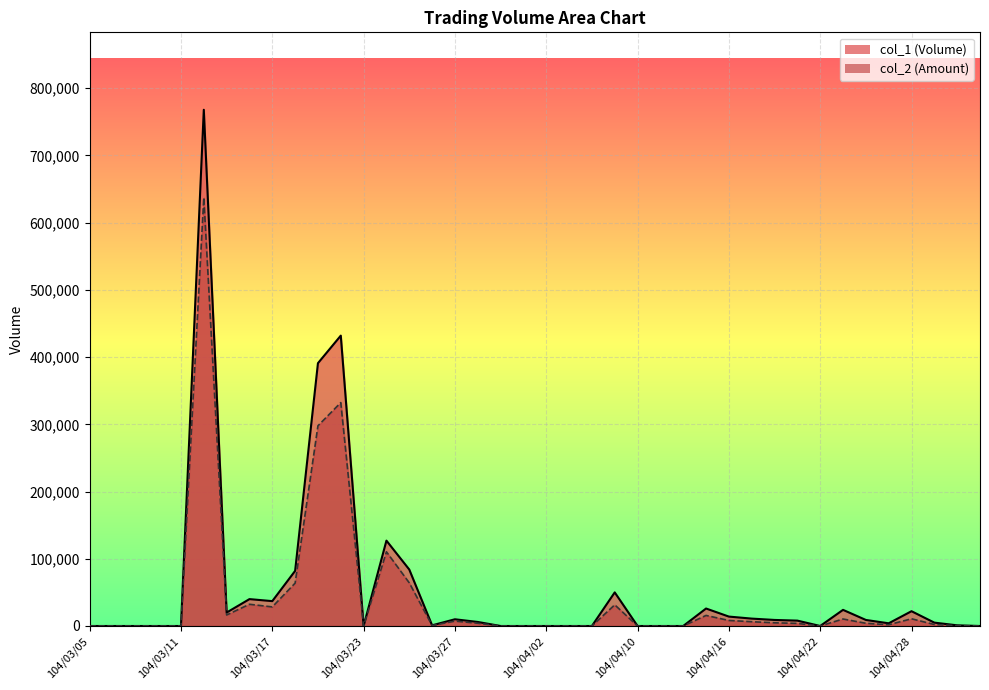

How many interior local valleys does the col_1 series have?

6